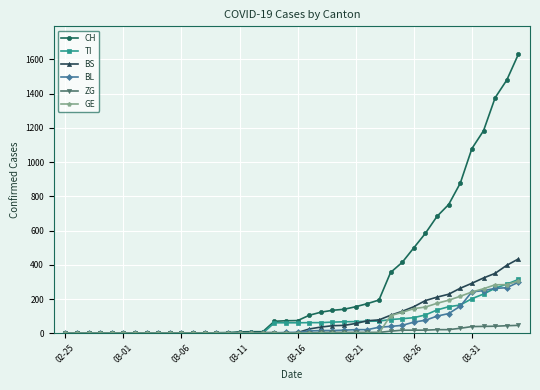

What is the maximum value shown in the chart?

1630